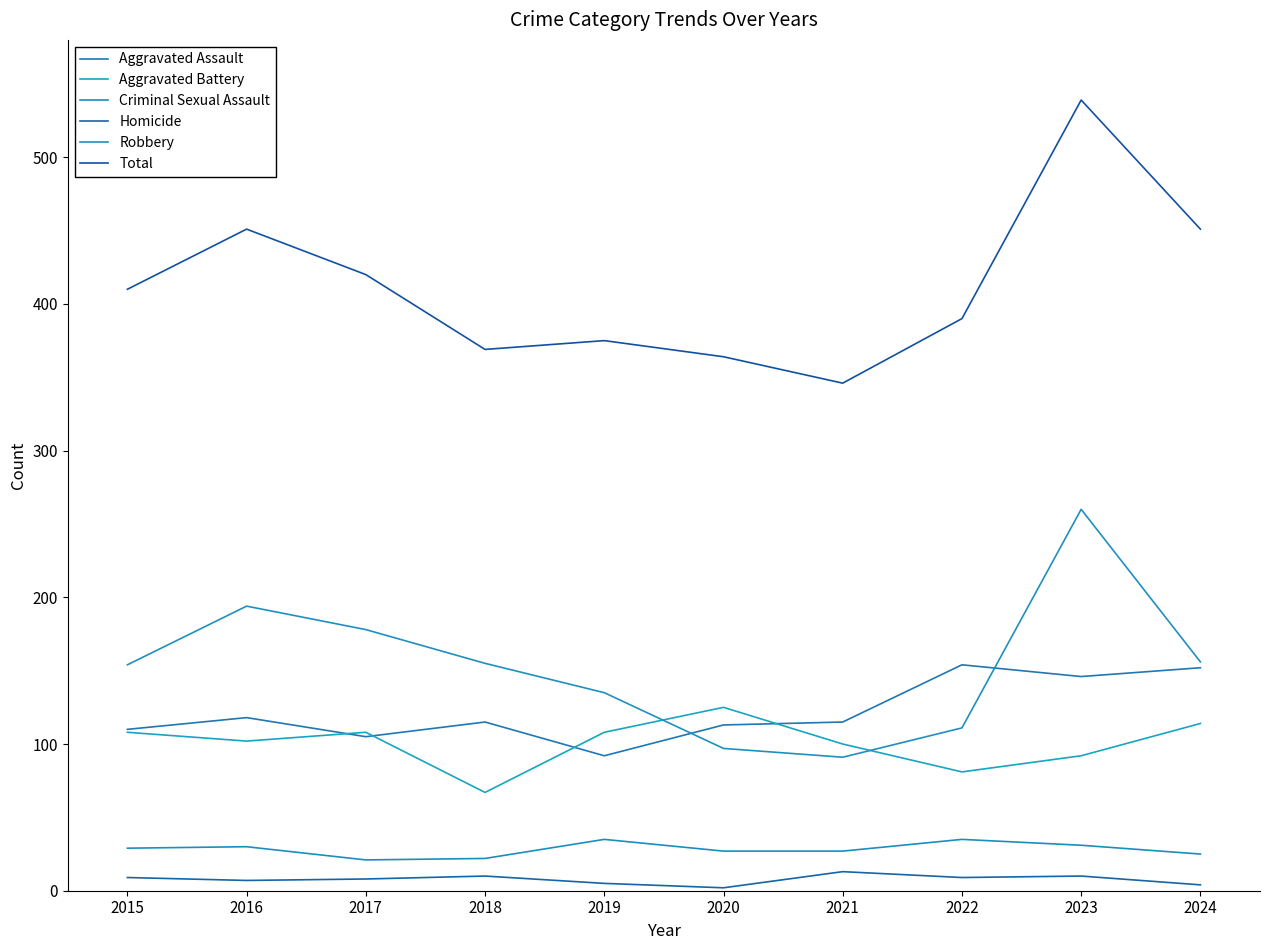

Reading left to right, extract all data points from this chart.

Aggravated Assault: 110	118	105	115	92	113	115	154	146	152
Aggravated Battery: 108	102	108	67	108	125	100	81	92	114
Criminal Sexual Assault: 29	30	21	22	35	27	27	35	31	25
Homicide: 9	7	8	10	5	2	13	9	10	4
Robbery: 154	194	178	155	135	97	91	111	260	156
Total: 410	451	420	369	375	364	346	390	539	451